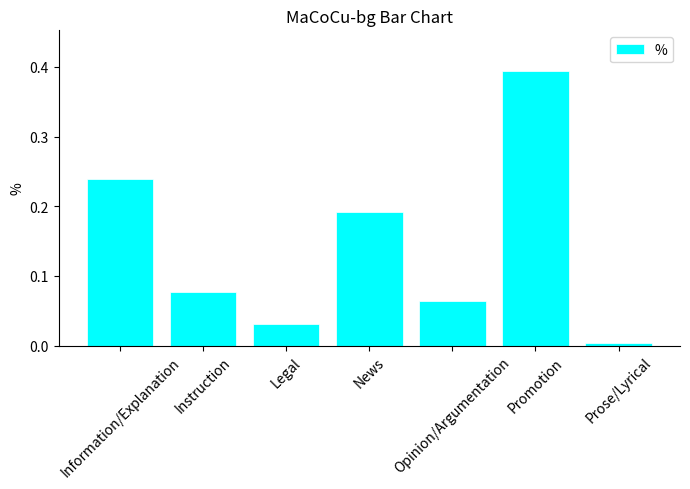

Rank the categories by value from highest to lowest.

Promotion, Information/Explanation, News, Instruction, Opinion/Argumentation, Legal, Prose/Lyrical